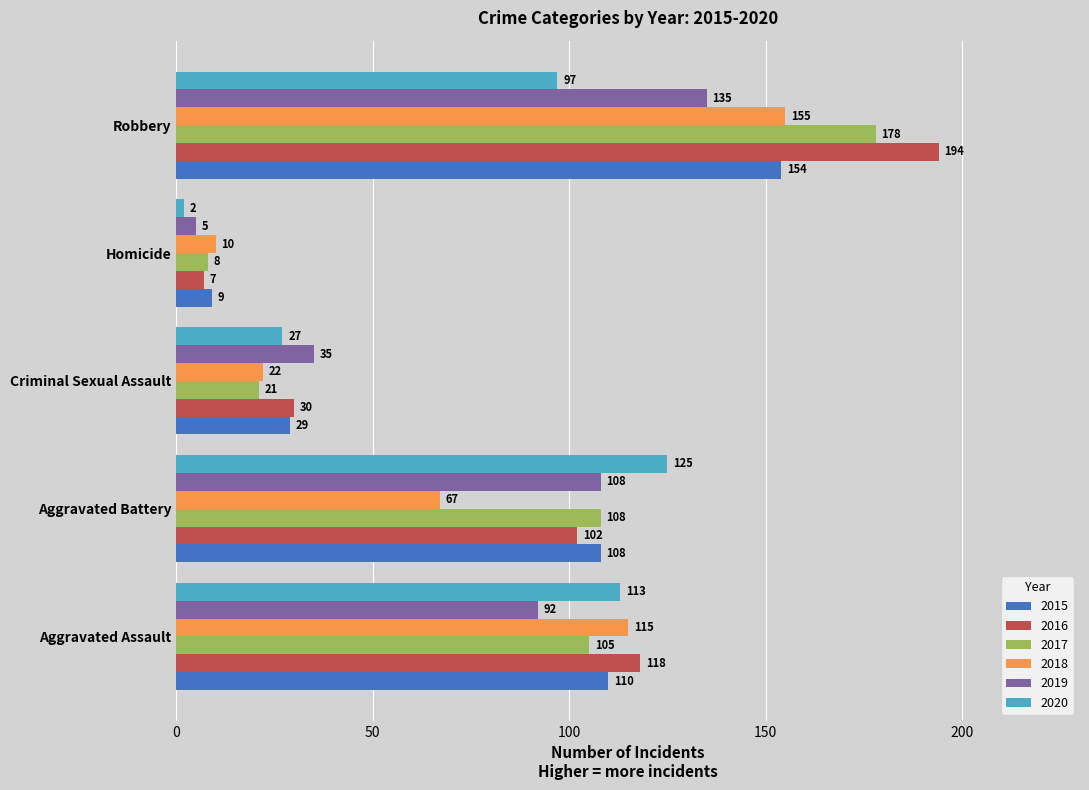

List the series in order of their peak value, highest first.

2016, 2017, 2018, 2015, 2019, 2020